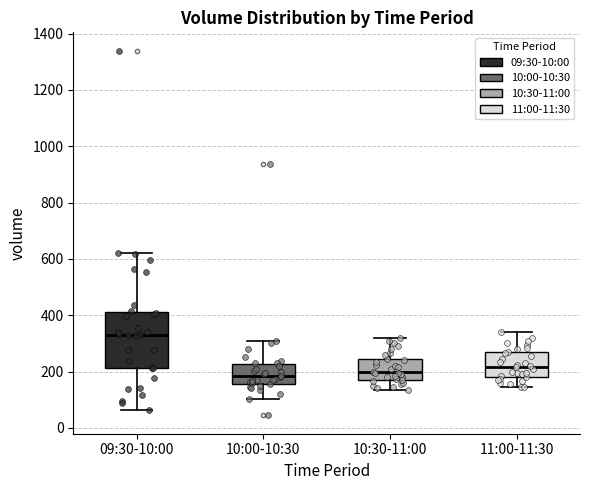

Where is the upper edge of the box for 10:30-11:00 on the y-axis? The values are not printed on the chart, so give them approximately, as read against the axis.

240